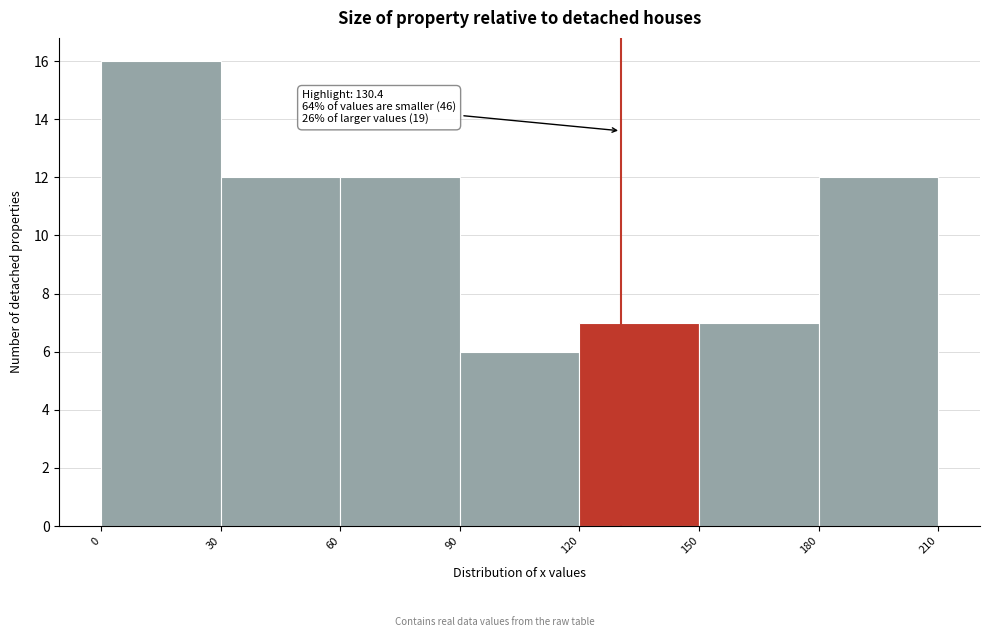

Over which range of the x-axis is the bar tallest?

0 to 30